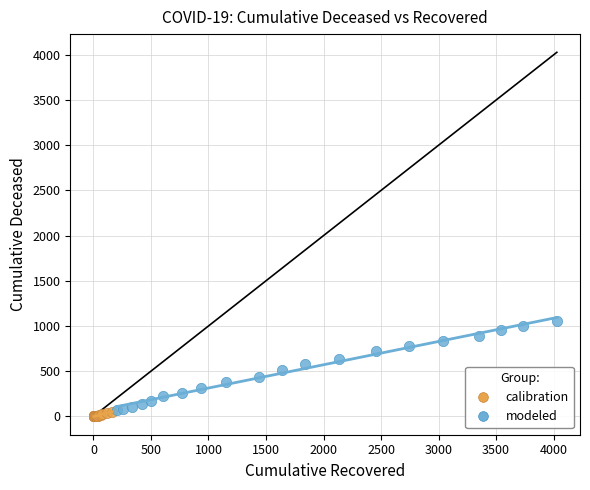

Which series contains the lowest Y value?

calibration